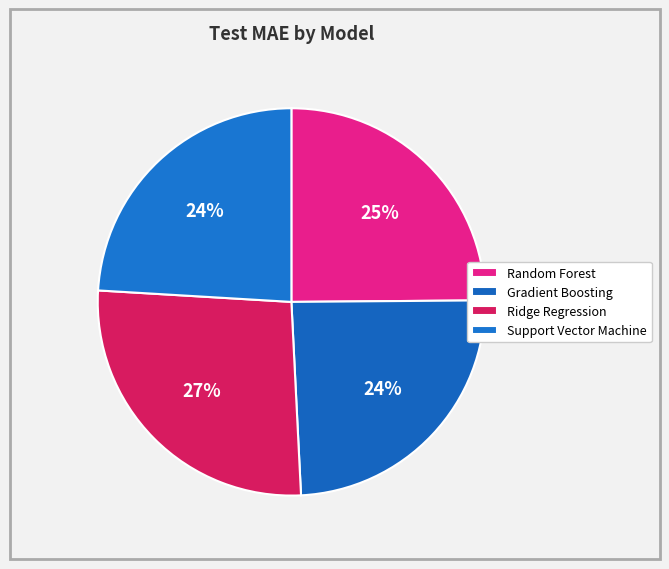

Rank the categories by value from highest to lowest.

Ridge Regression, Random Forest, Gradient Boosting, Support Vector Machine